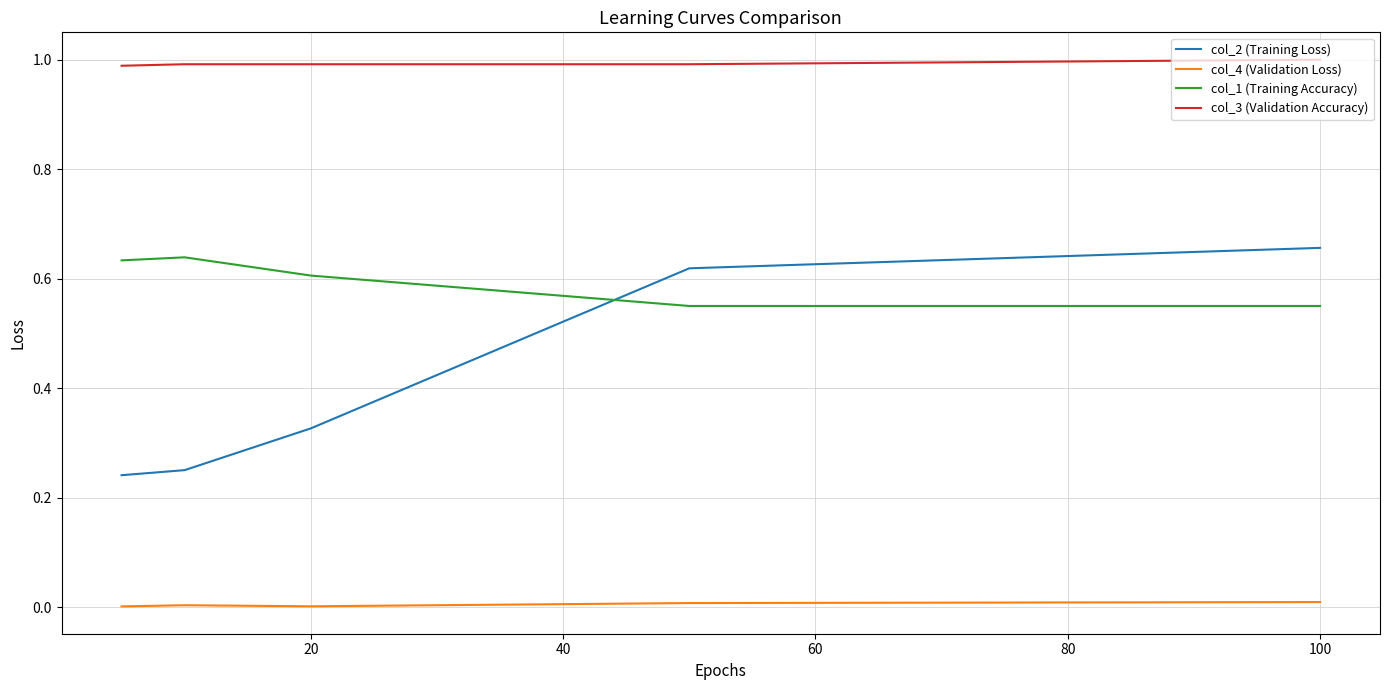

True or false: col_2 (Training Loss) and col_1 (Training Accuracy) intersect in this chart.

True